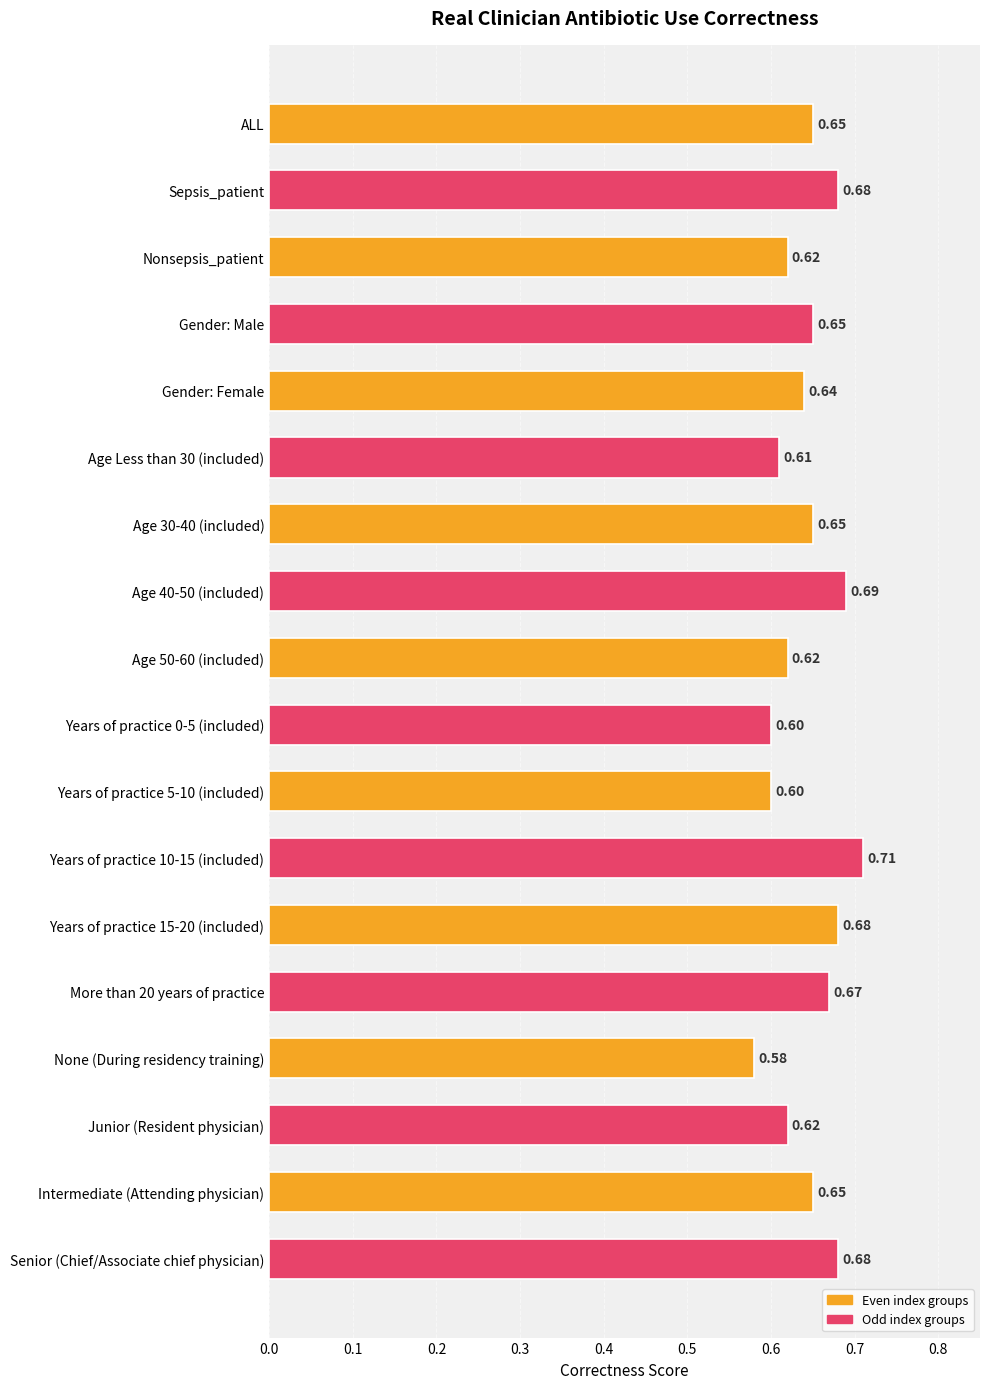

How many values are between 0 and 1?

18